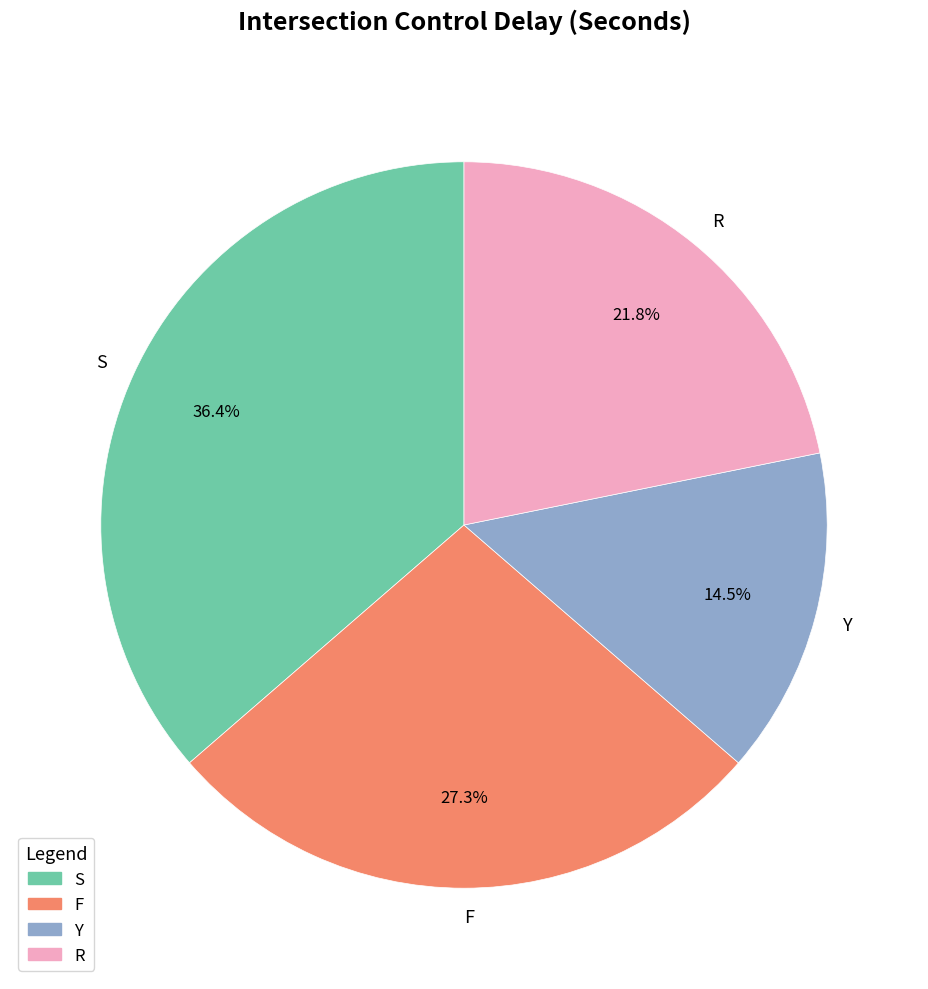

What is the ratio of the value at S to the value at R?

1.7